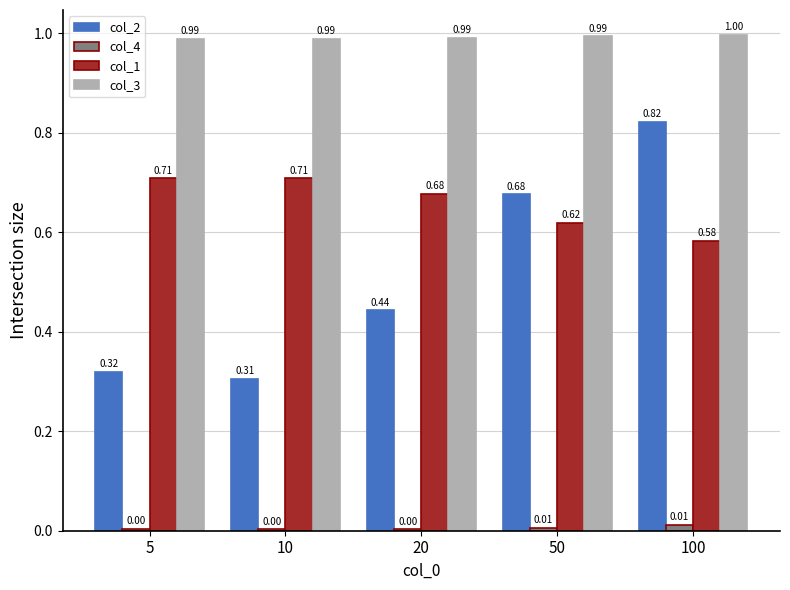

What is the sum of all col_1 values?

3.3